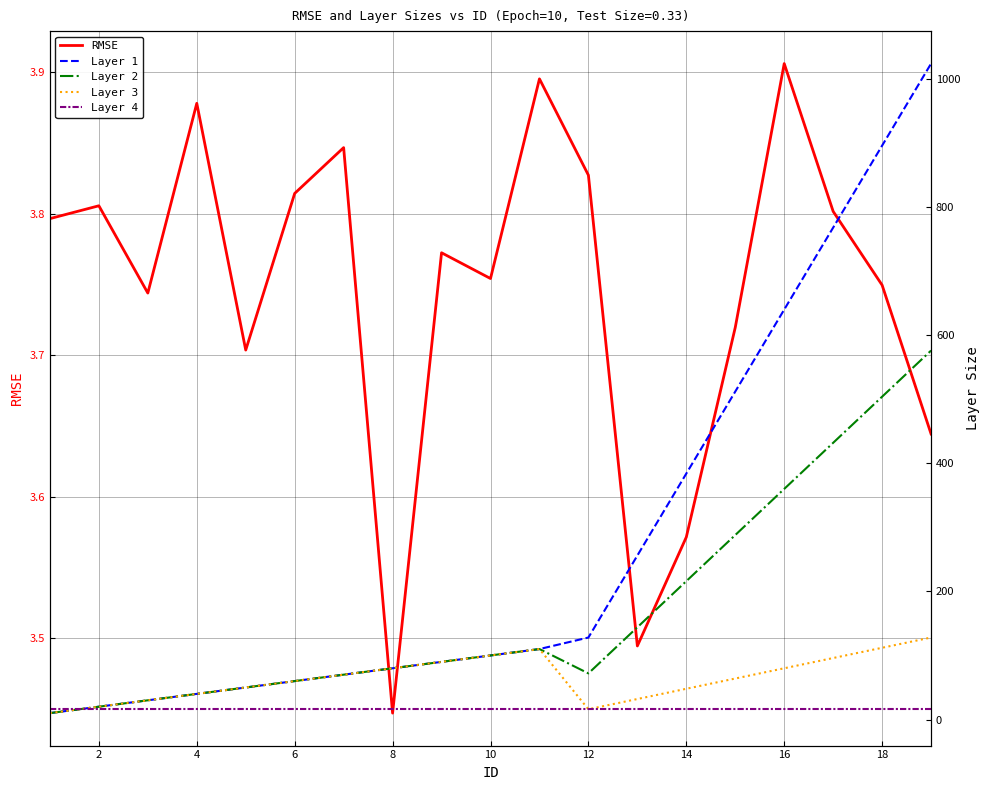

At which label is RMSE closest to 3?

8